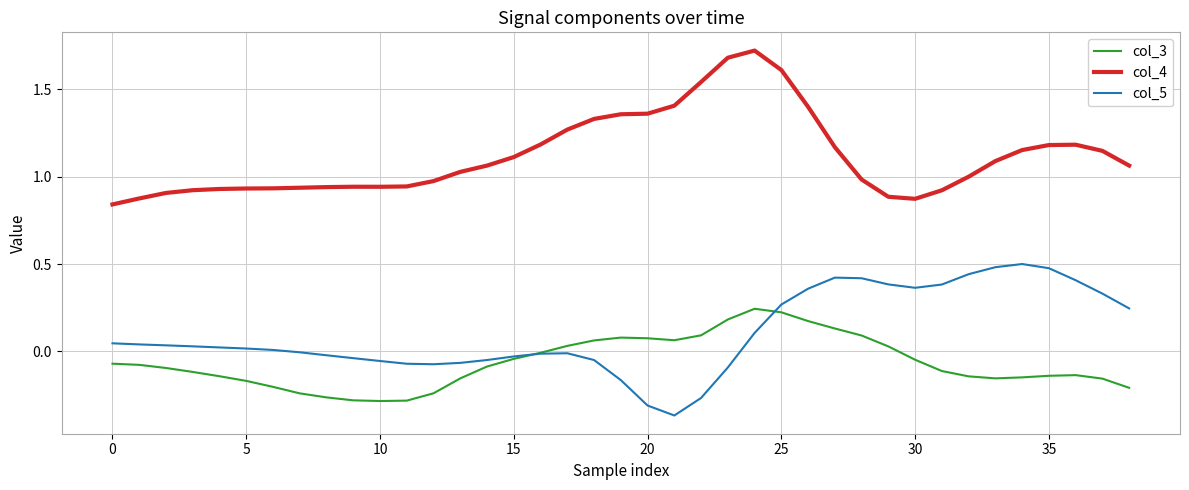

Which series has the largest total across all categories?

col_4